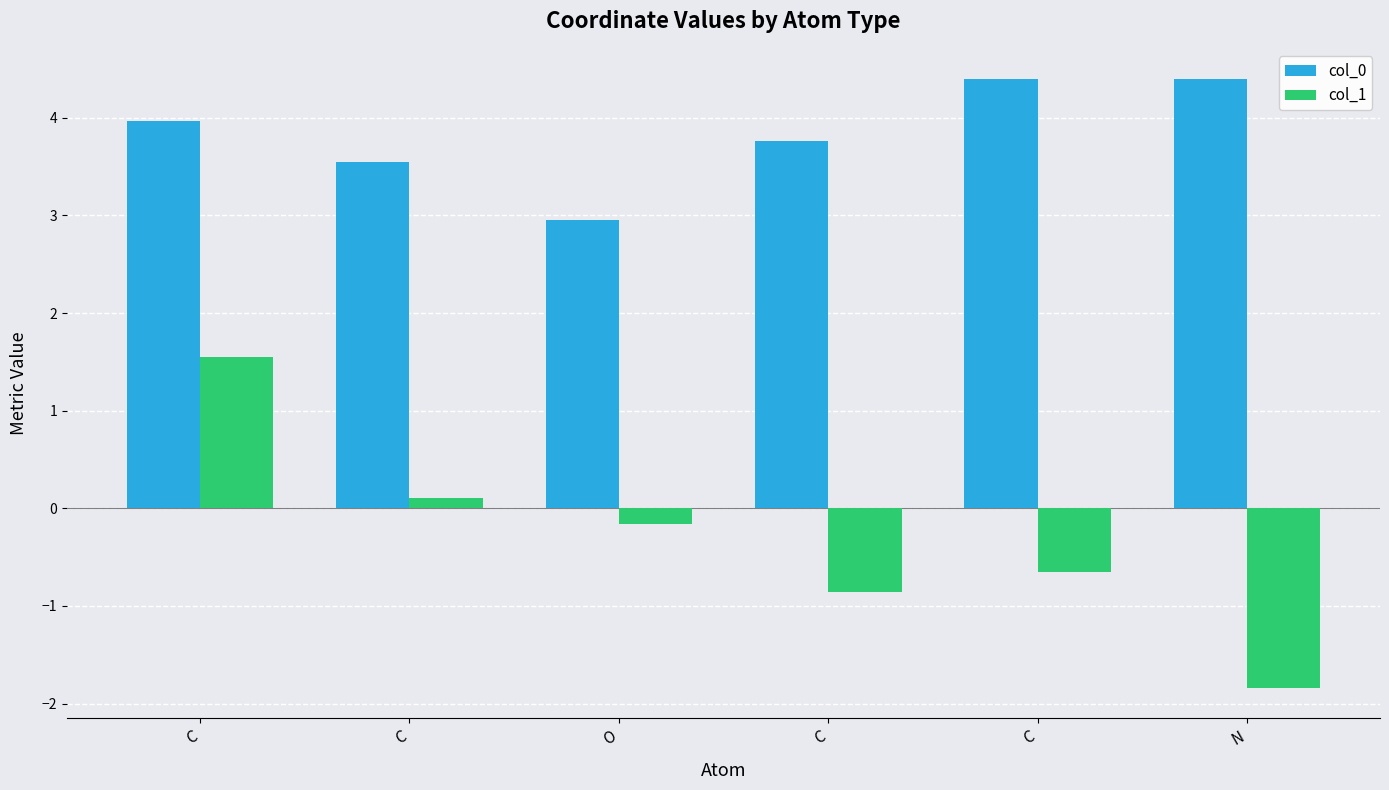

Which series has the largest range (max minus min)?

col_1